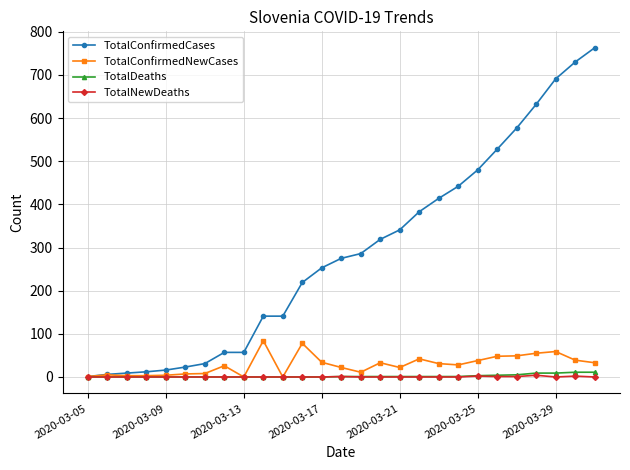

List the series in order of their peak value, lowest first.

TotalNewDeaths, TotalDeaths, TotalConfirmedNewCases, TotalConfirmedCases